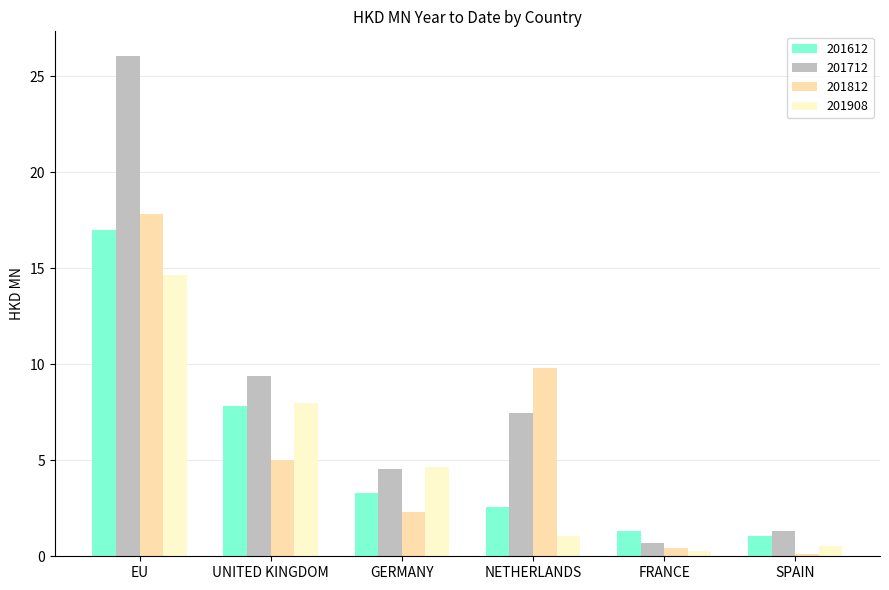

Reading left to right, transcribe all the data shown in this chart.

201612: 17.0	7.8	3.3	2.6	1.3	1.1
201712: 26.0	9.4	4.6	7.5	0.7	1.3
201812: 17.8	5.0	2.3	9.8	0.5	0.1
201908: 14.6	8.0	4.6	1.1	0.3	0.5